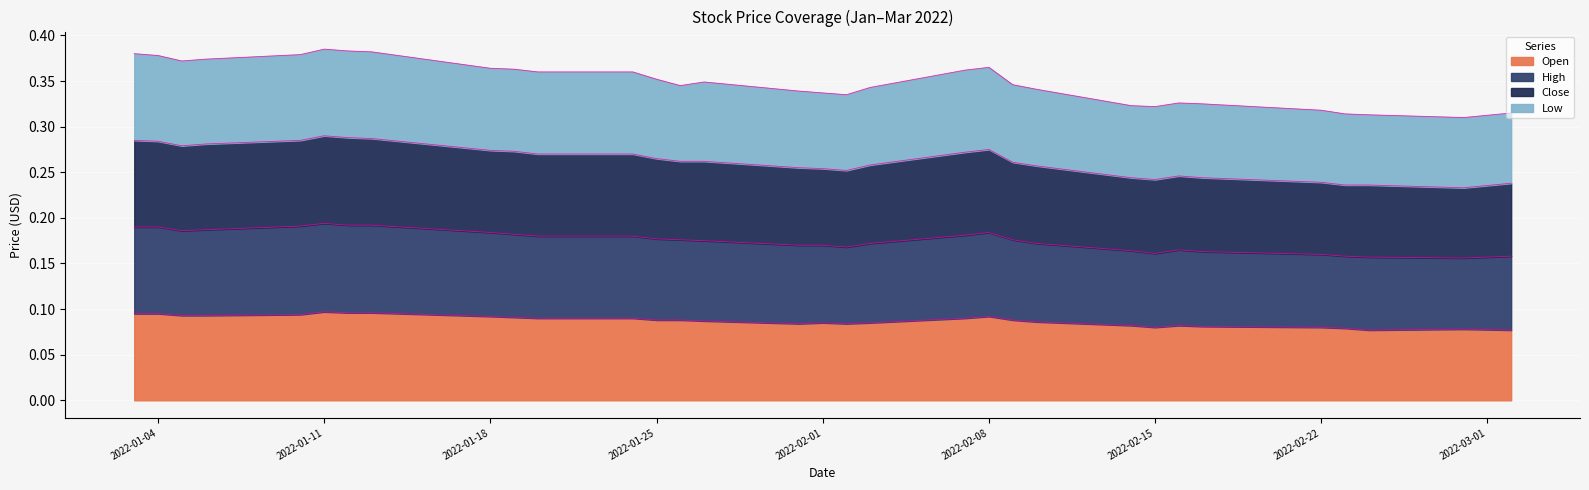

Does the chart display data point markers on the line(s)?

No